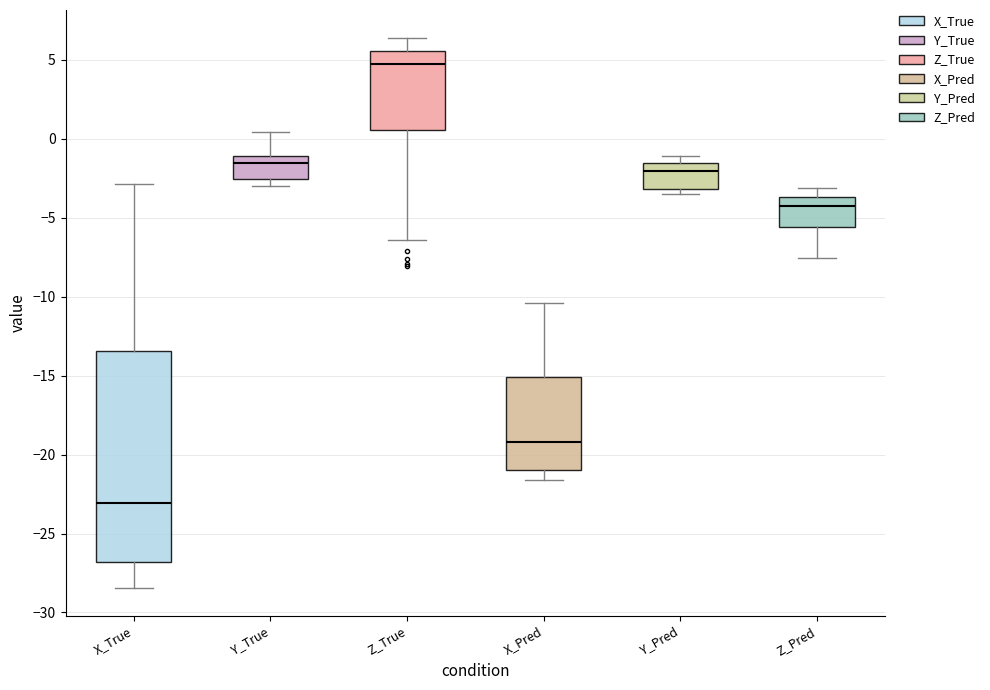

Reading left to right, transcribe this box plot: for each box, give where its median line is, the range the box spans, and where its two whiskers end, as read against the y-axis. The values are not printed on the chart, so give them approximately, as read against the axis.

X_True: median -23.0, box -27.0 to -13.5, whiskers -28.5 to -3.0
Y_True: median -1.5, box -2.5 to -1.0, whiskers -3.0 to 0.5
Z_True: median 4.5, box 0.5 to 5.5, whiskers -6.5 to 6.5
X_Pred: median -19.0, box -21.0 to -15.0, whiskers -21.5 to -10.5
Y_Pred: median -2.0, box -3.0 to -1.5, whiskers -3.5 to -1.0
Z_Pred: median -4.5, box -5.5 to -3.5, whiskers -7.5 to -3.0